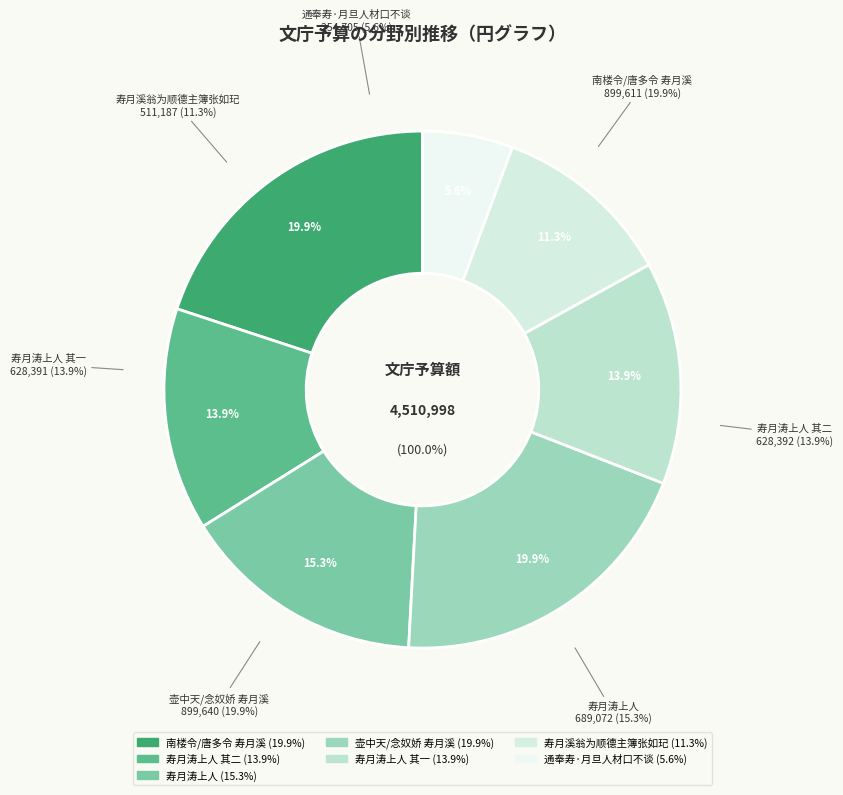

Between 寿月涛上人 其二 and 寿月涛上人 其一, which is larger?

寿月涛上人 其二